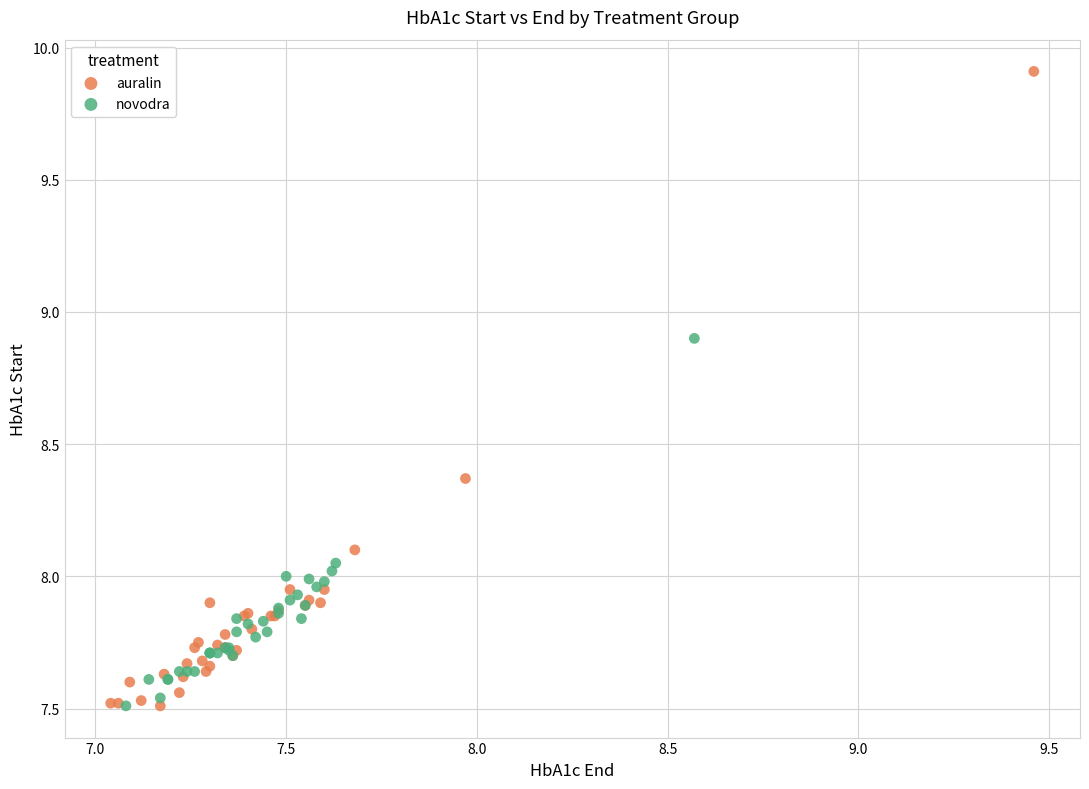

What are all the series names shown in the legend?

auralin, novodra